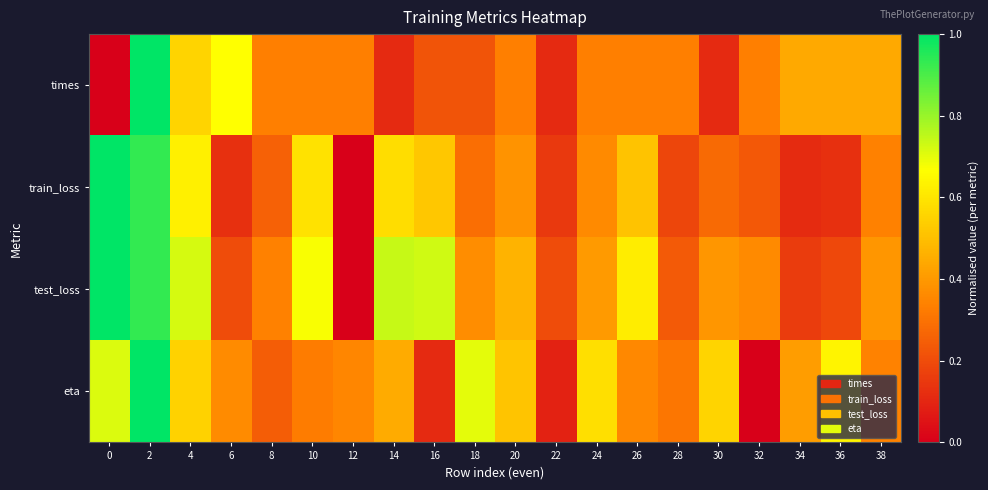

What is the greatest value displayed?

1.0